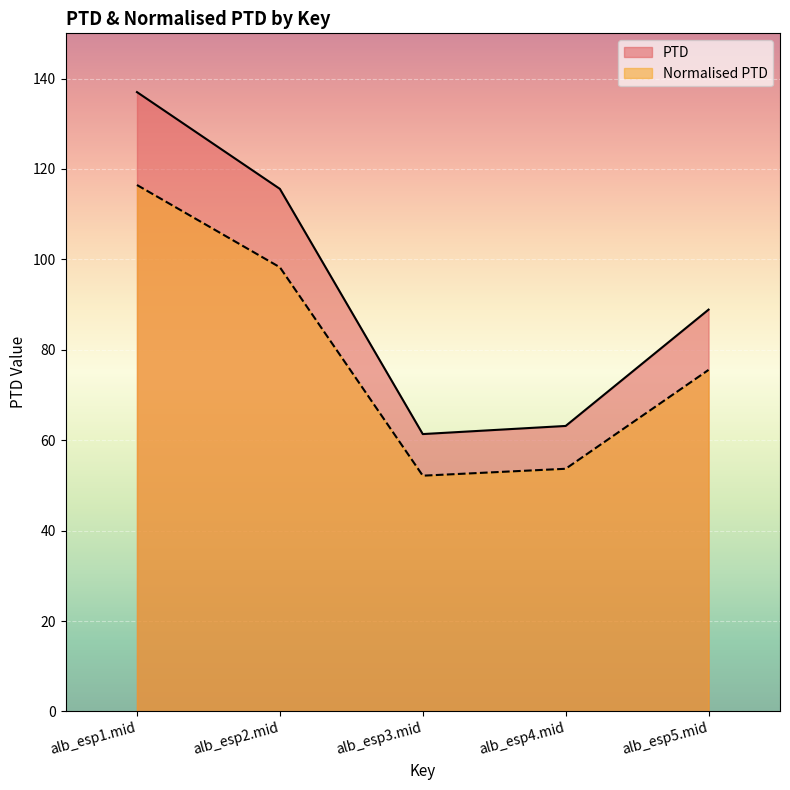

What is the average value of the Normalised PTD series?

79.2